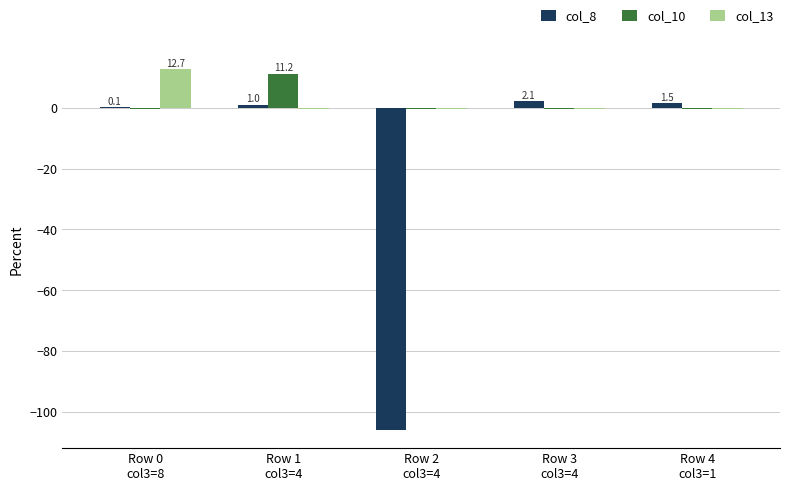

What is the sum of all col_8 values?

-101.3